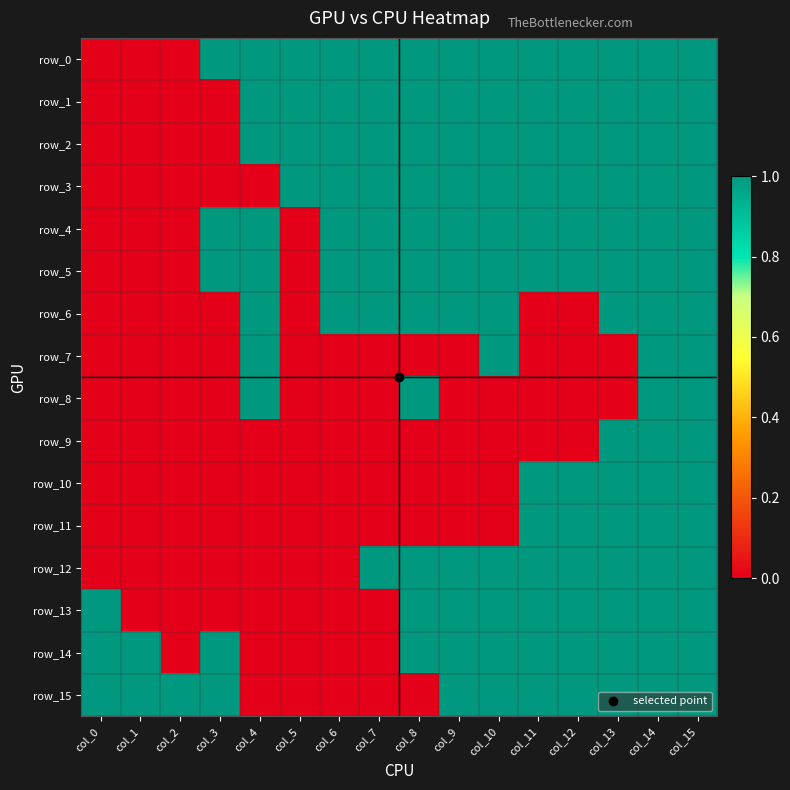

True or false: row_6 has a value of 0 at col_3.

True